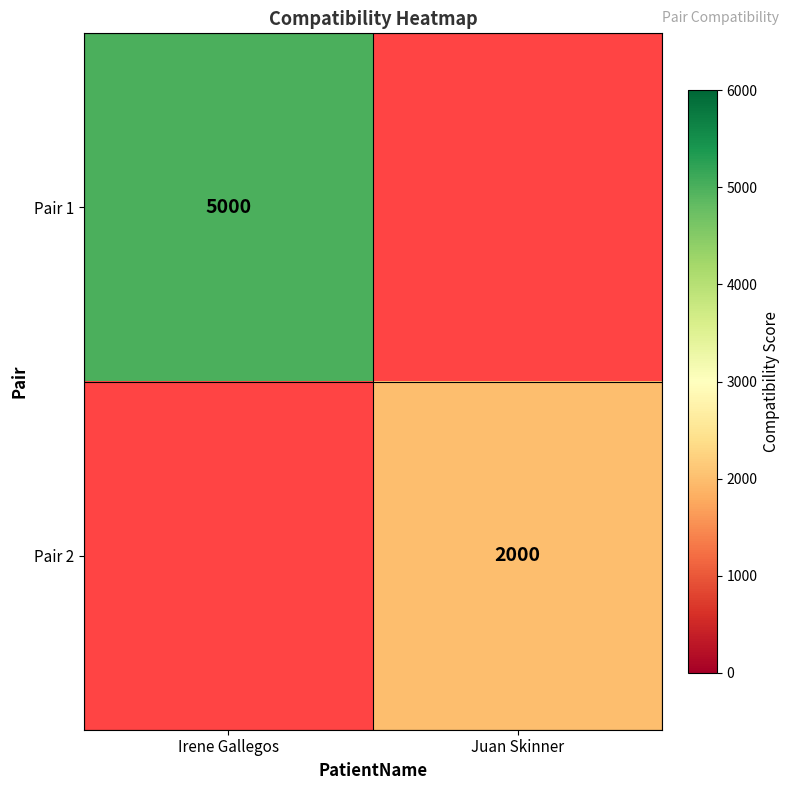

Is it true that Pair 2 equals 734 at Juan Skinner?

False